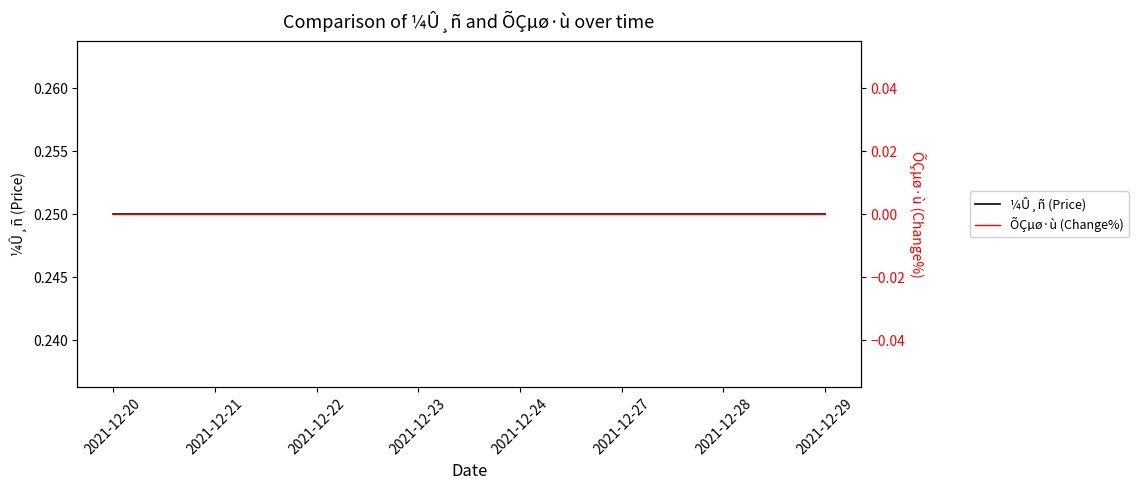

List the series in order of their peak value, highest first.

¼Û¸ñ (Price), ÕÇµø·ù (Change%)